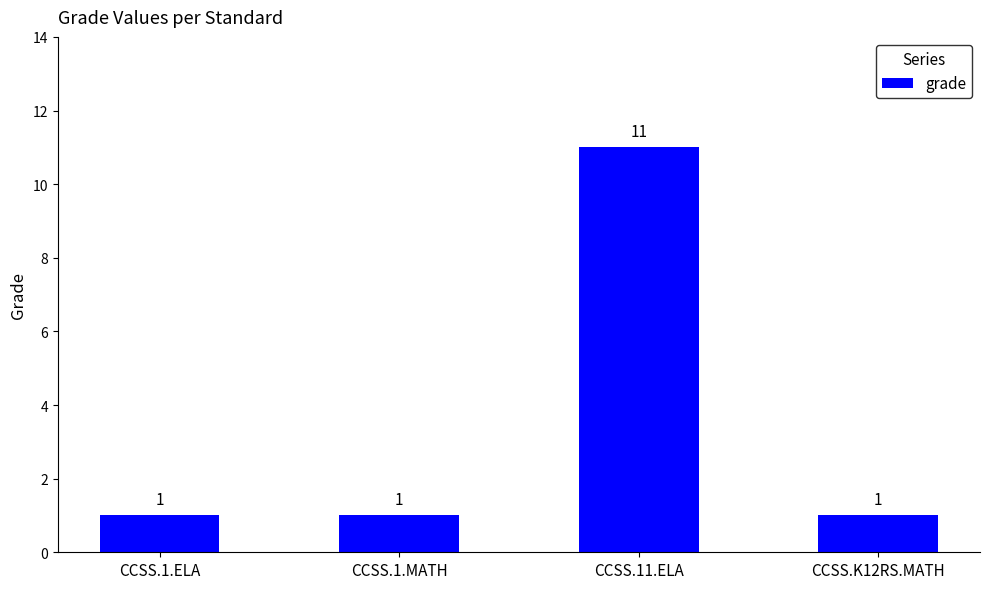

Which label corresponds to the largest value in the chart?

CCSS.11.ELA